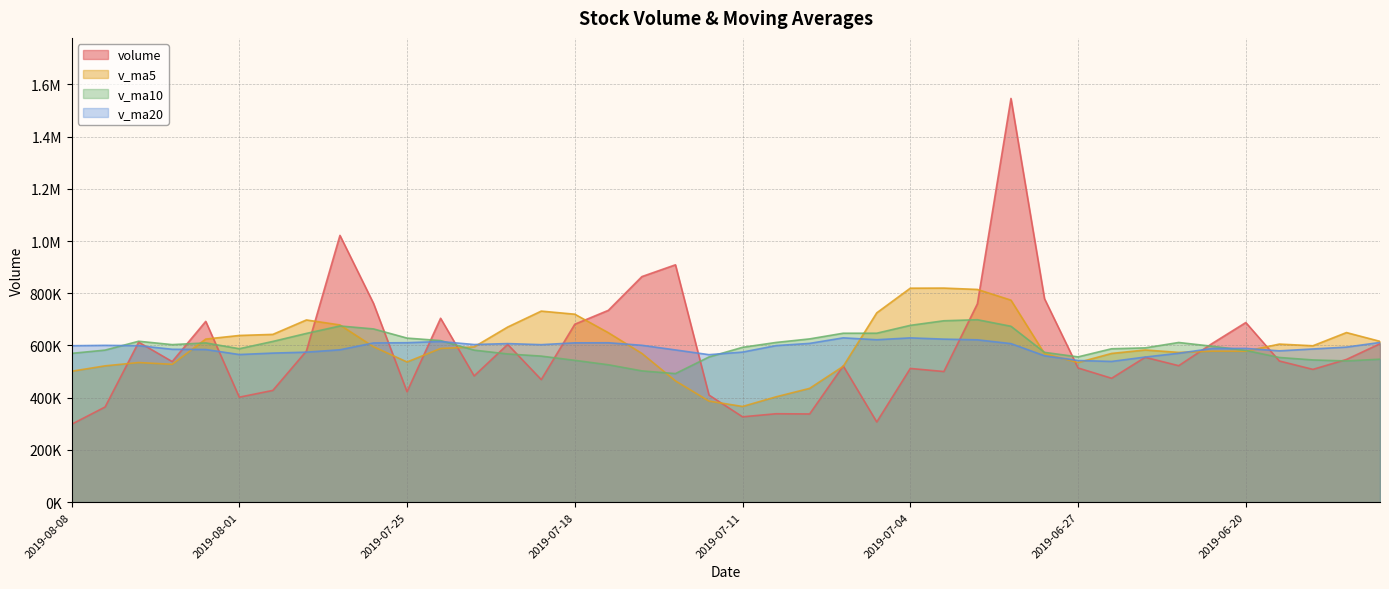

The v_ma5 series shows 270192.2 at 2019-08-07. True or false?

False